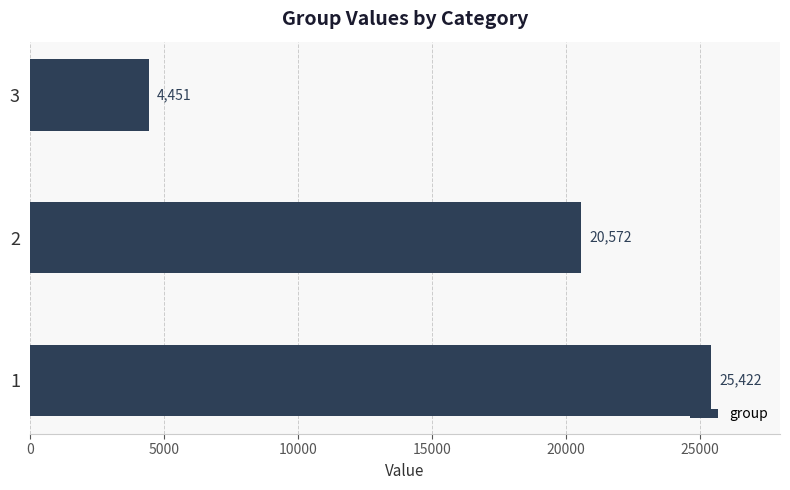

Are the bars grouped side by side (vs. stacked)?

No